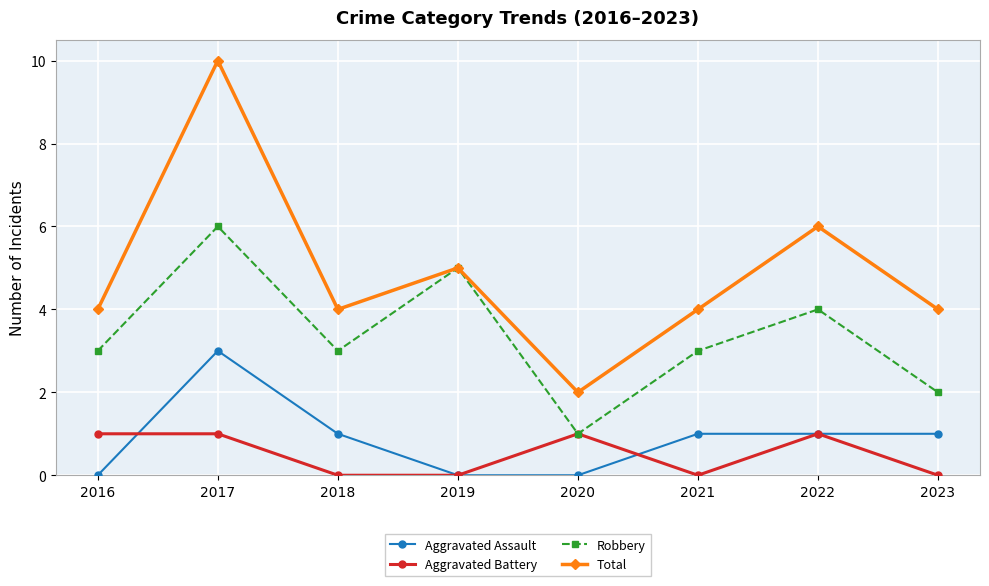

Which series has the largest range (max minus min)?

Total